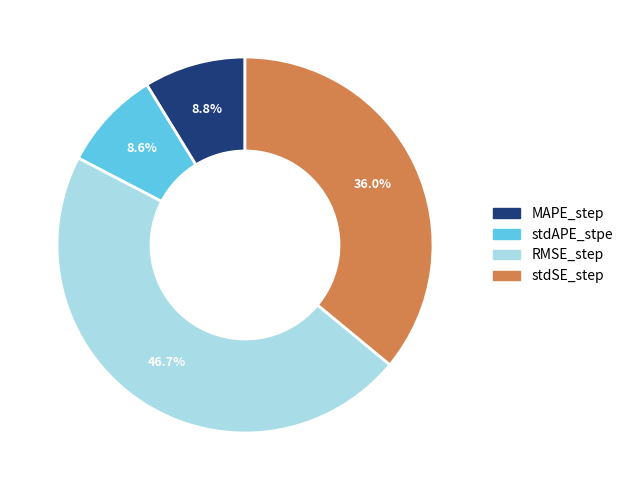

How much of the chart is everything except MAPE_step?

91.2%